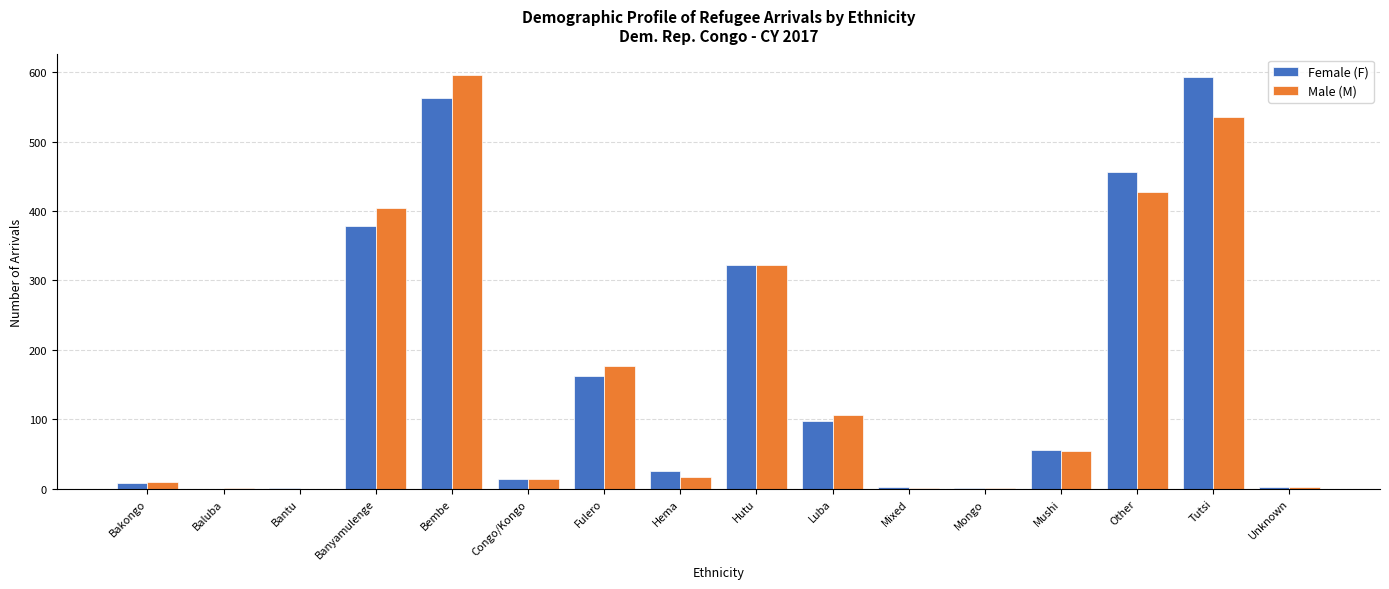

At which label does Male (M) first exceed 54?

Banyamulenge